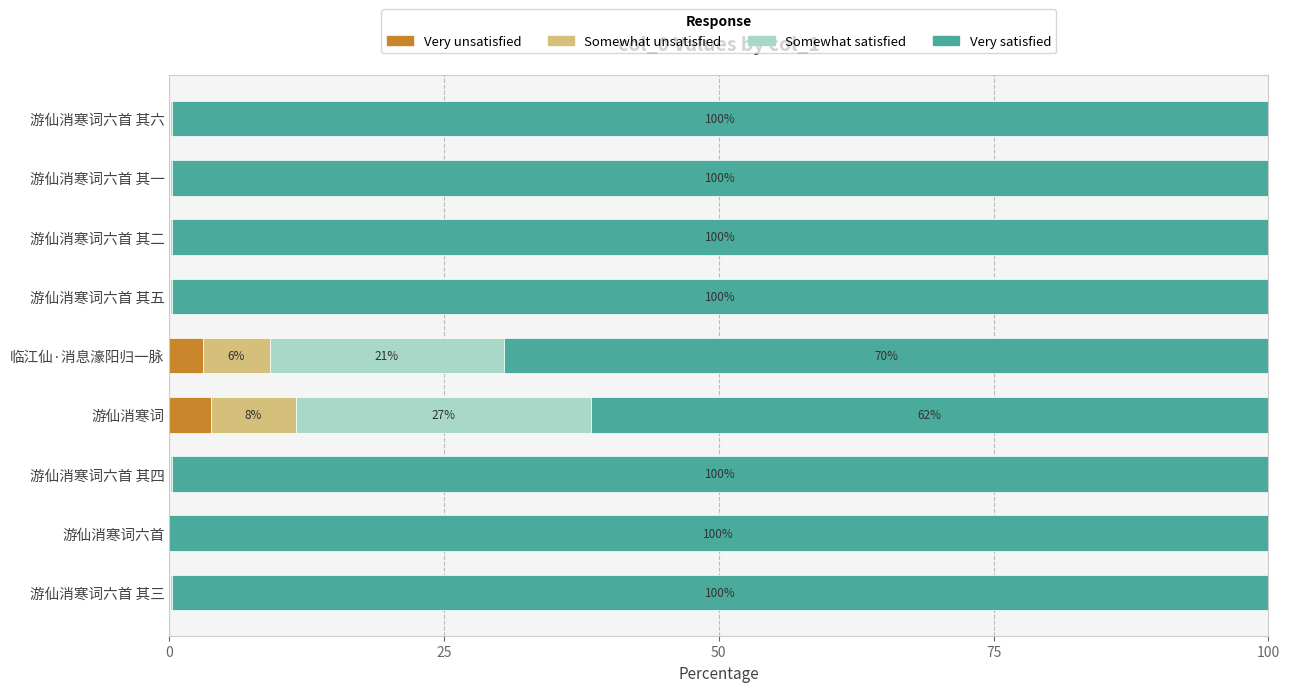

What is the maximum value for Very unsatisfied?

3.8